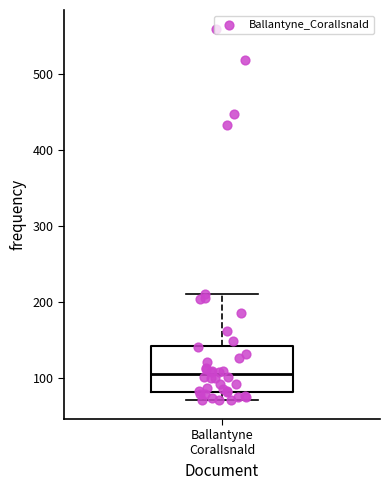

Where does the lower whisker of the box for Ballantyne CoralIsnald end on the y-axis? The values are not printed on the chart, so give them approximately, as read against the axis.

70